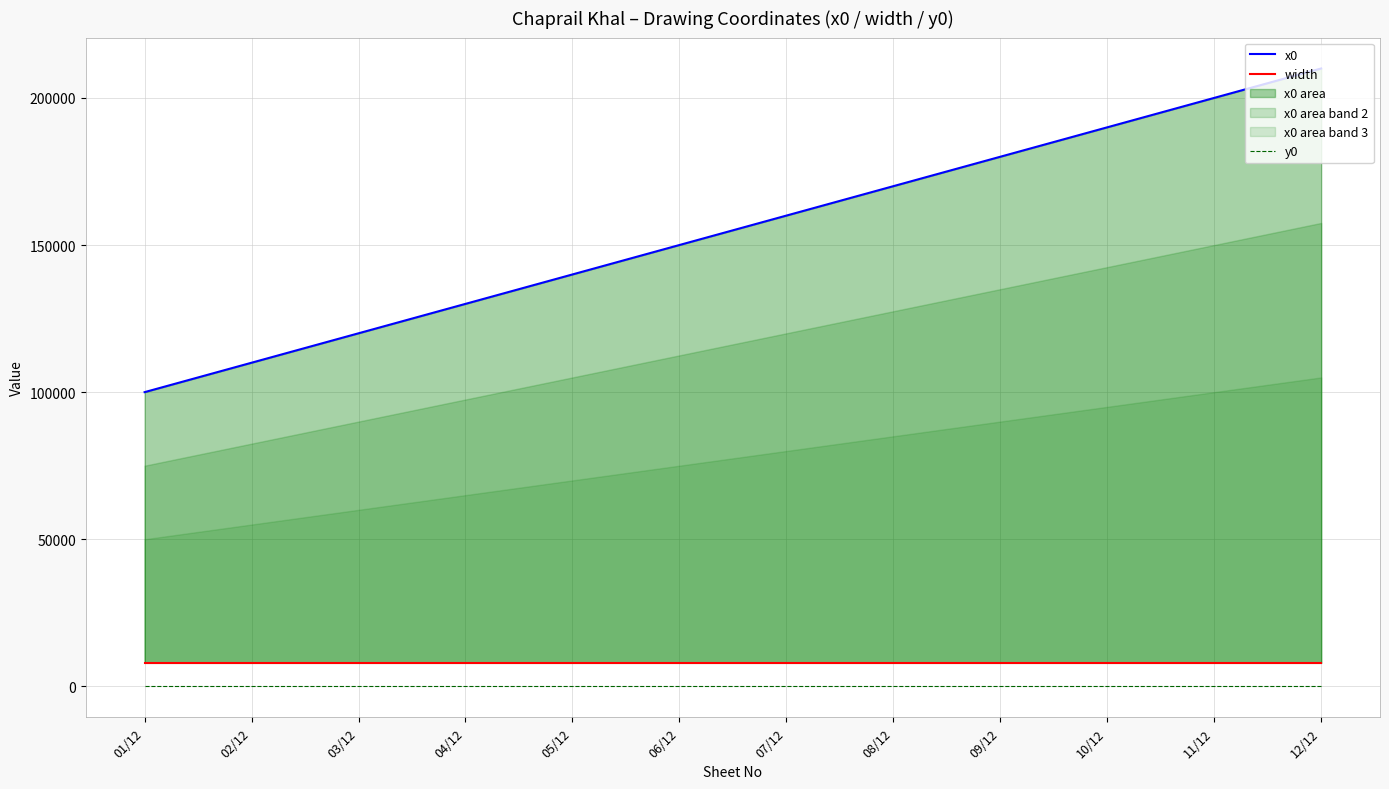

Reading left to right, list all the values displayed in this chart.

x0: 01/12=100000	02/12=110000	03/12=120000	04/12=130000	05/12=140000	06/12=150000	07/12=160000	08/12=170000	09/12=180000	10/12=190000	11/12=200000	12/12=210000
width: 01/12=8000	02/12=8000	03/12=8000	04/12=8000	05/12=8000	06/12=8000	07/12=8000	08/12=8000	09/12=8000	10/12=8000	11/12=8000	12/12=8000
y0: 01/12=0	02/12=0	03/12=0	04/12=0	05/12=0	06/12=0	07/12=0	08/12=0	09/12=0	10/12=0	11/12=0	12/12=0